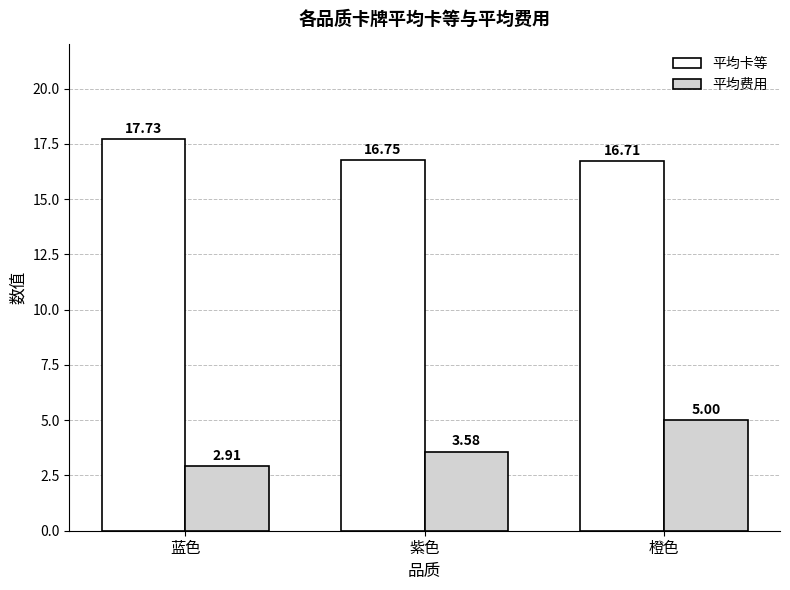

Are the bars horizontal?

No